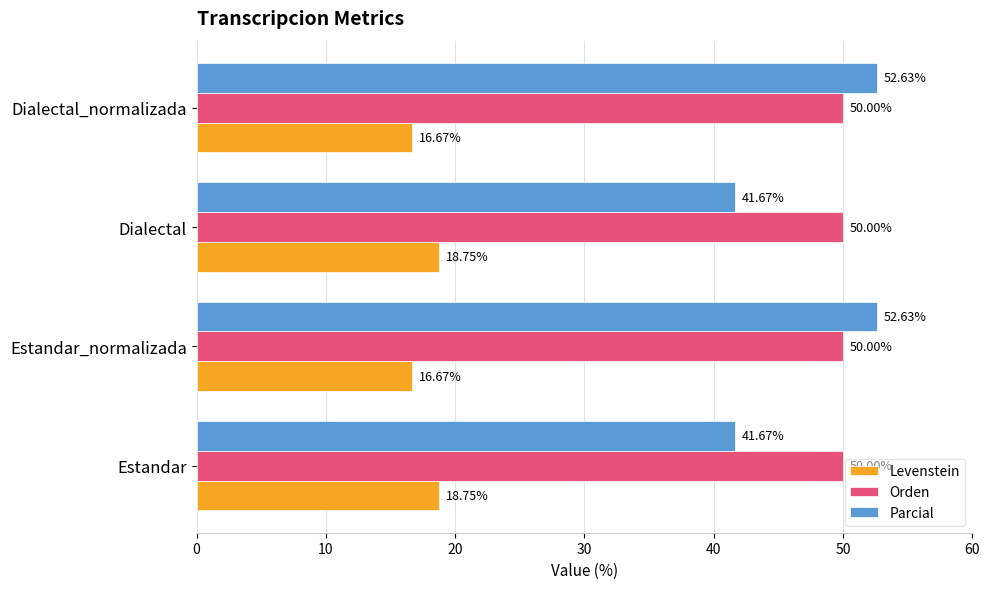

At how many categories does at least one series exceed 31?

4